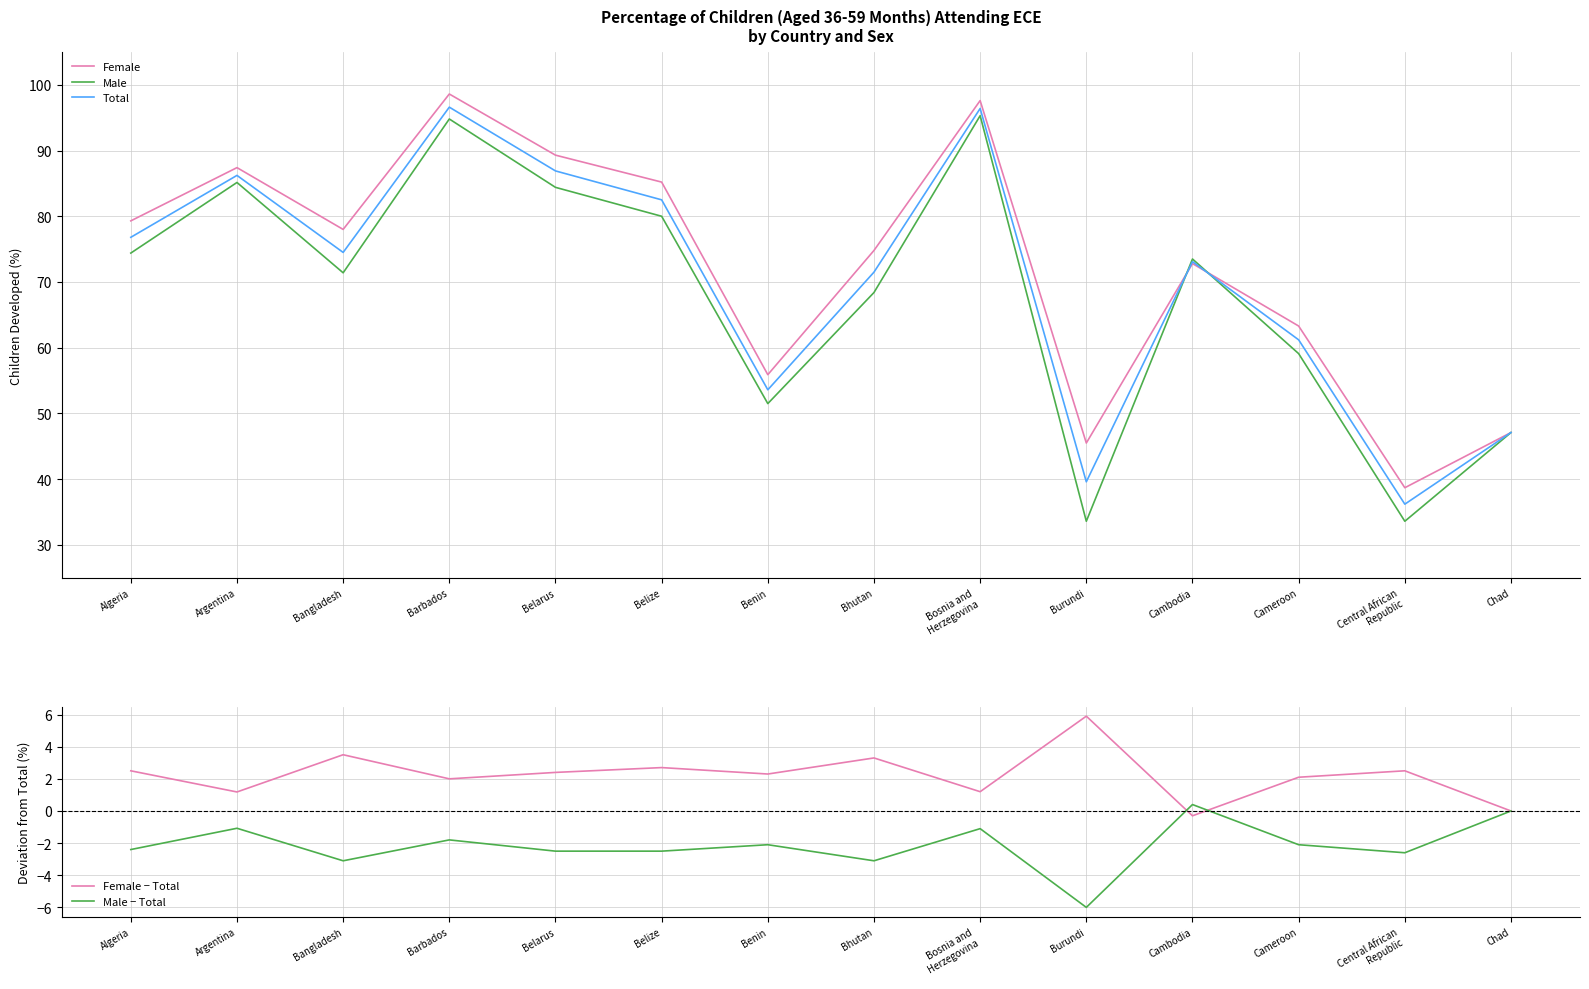

What is the difference between the maximum and second lowest values in the Female series?

53.1